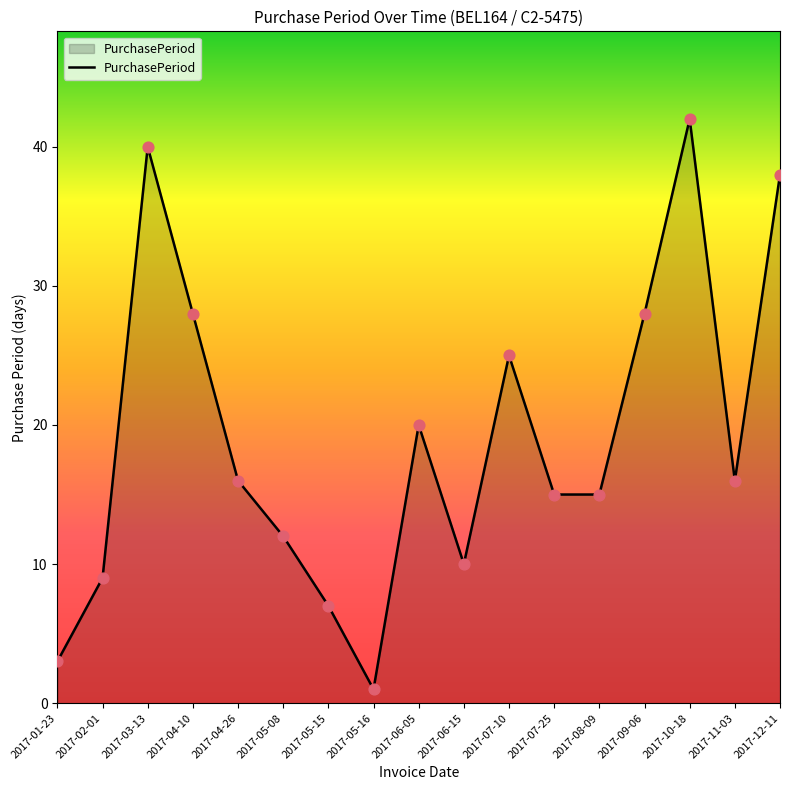

What is the change in value from 2017-05-08 to 2017-05-16?

-11